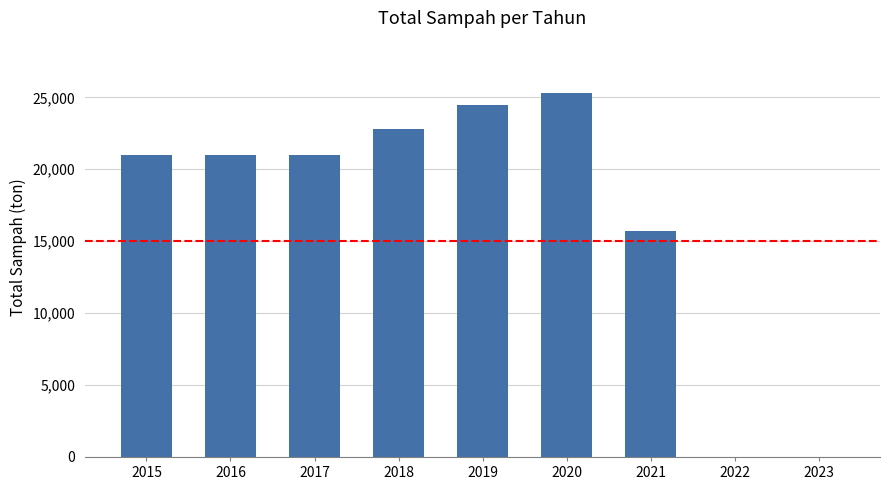

What is the change in value from 2018 to 2021?

-7037.6